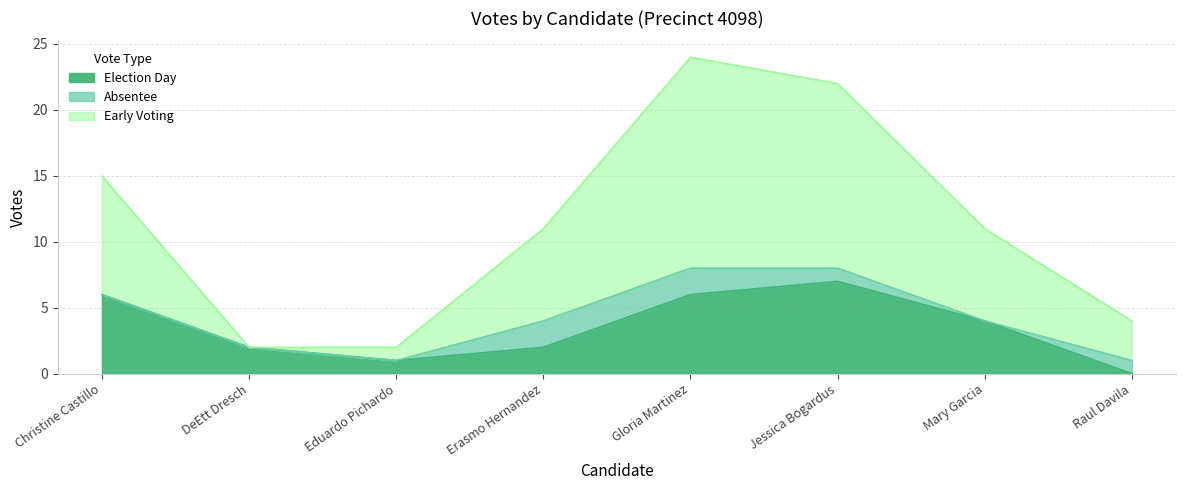

How many values in election_day are above zero?

7